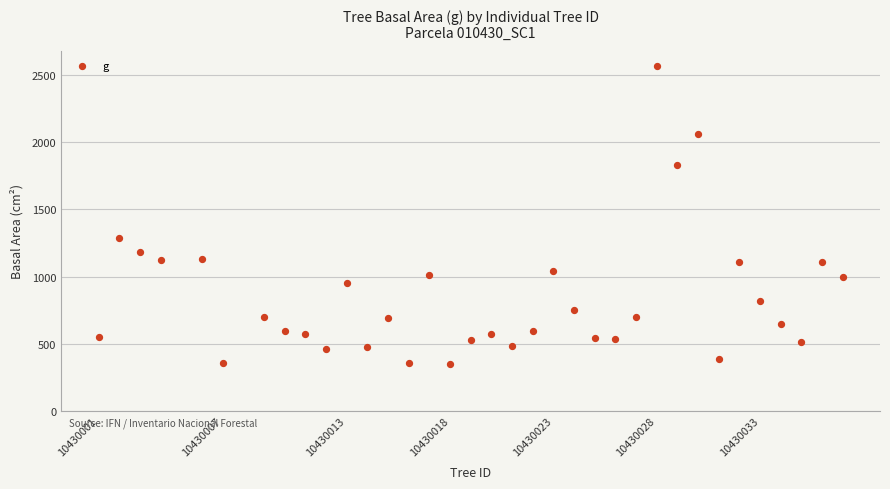

What Y value in the scatter plot is closest to 1457?

1284.2